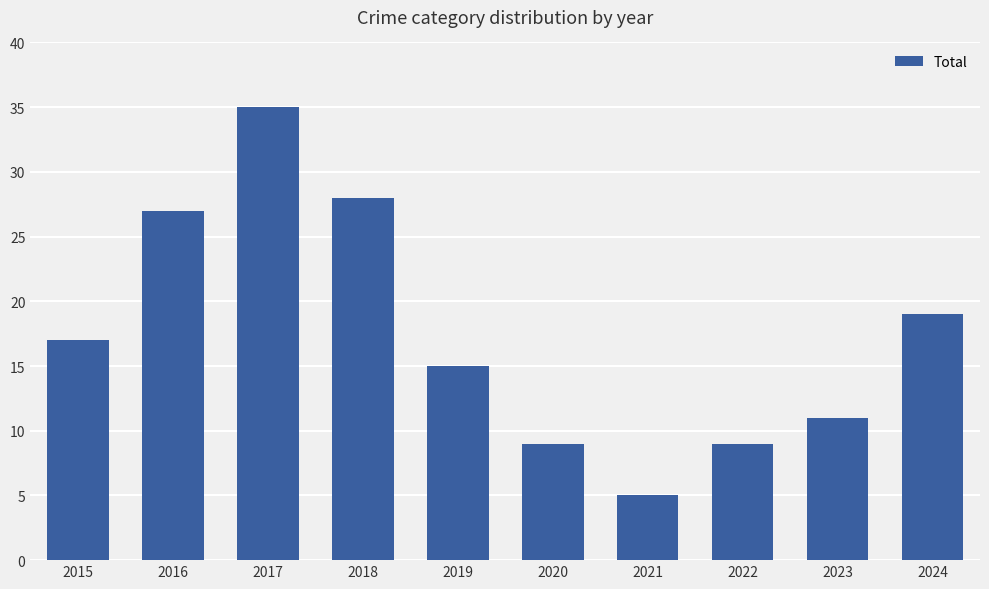

Which has a higher value, 2016 or 2022?

2016